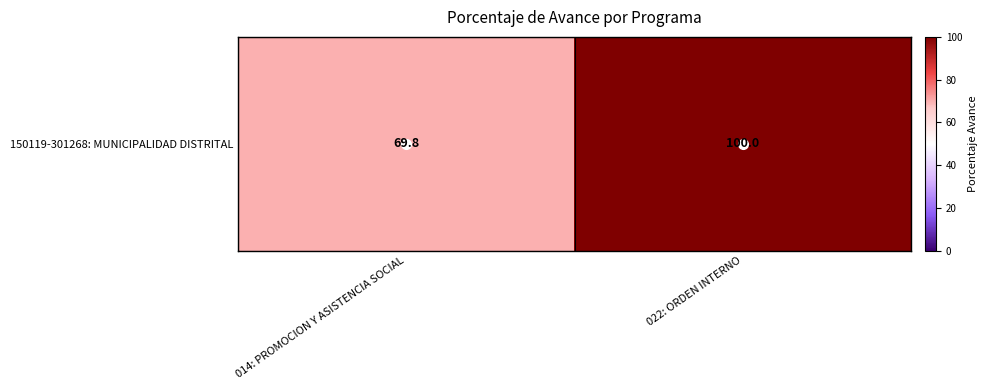

What is the sum of all values?

169.8